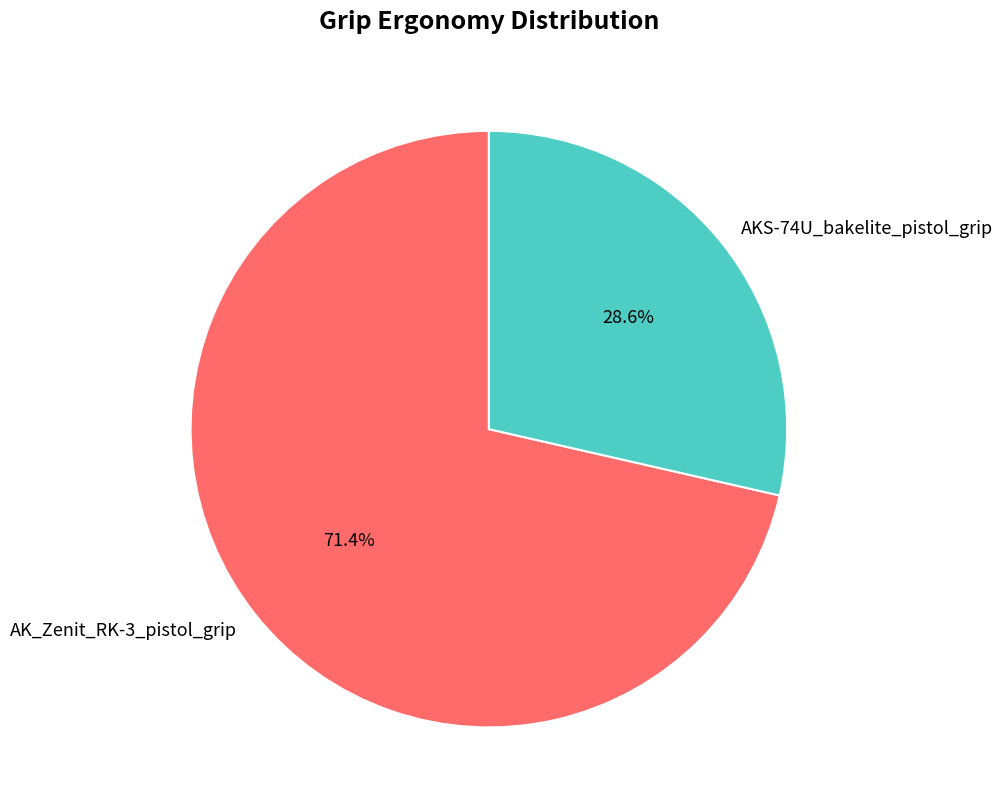

Rank the categories by value from lowest to highest.

AKS-74U_bakelite_pistol_grip, AK_Zenit_RK-3_pistol_grip